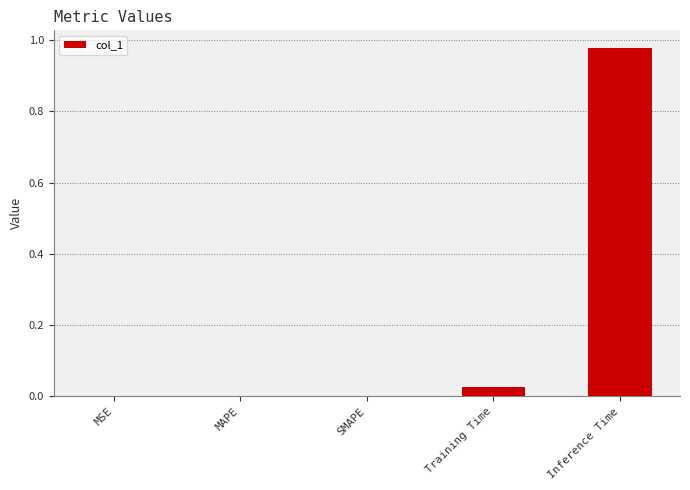

What is the change in value from MAPE to Inference Time?

+1.0